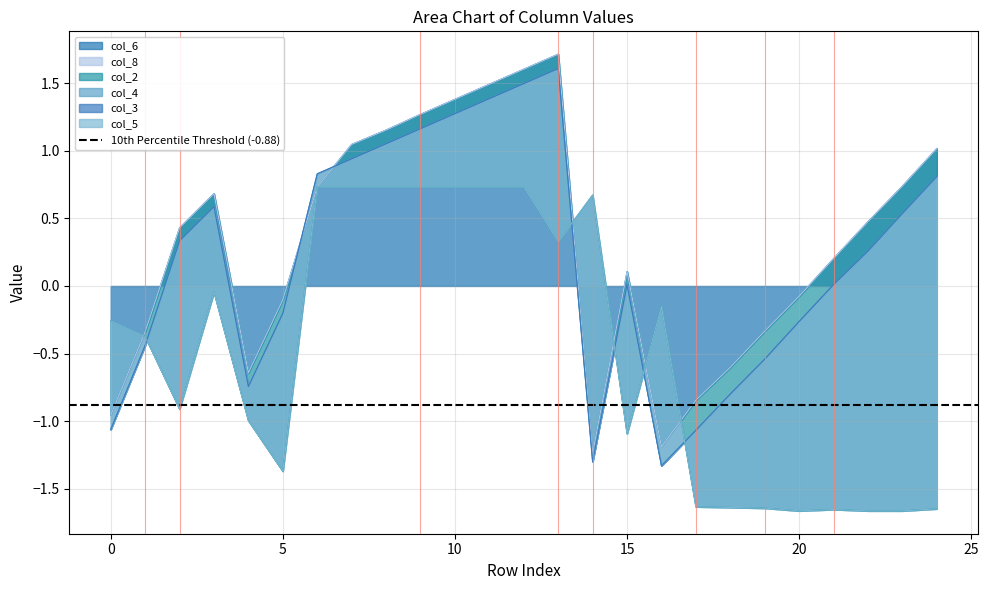

What is the difference between the maximum and minimum values in the col_5 series?

2.4